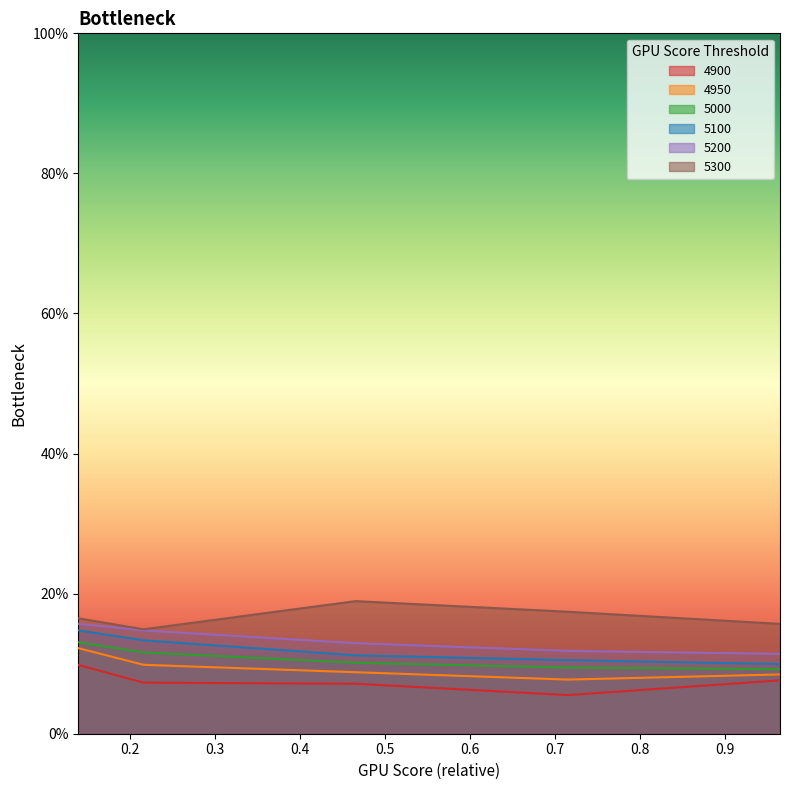

At which label is 5300 closest to 0?

0.2164383561643836